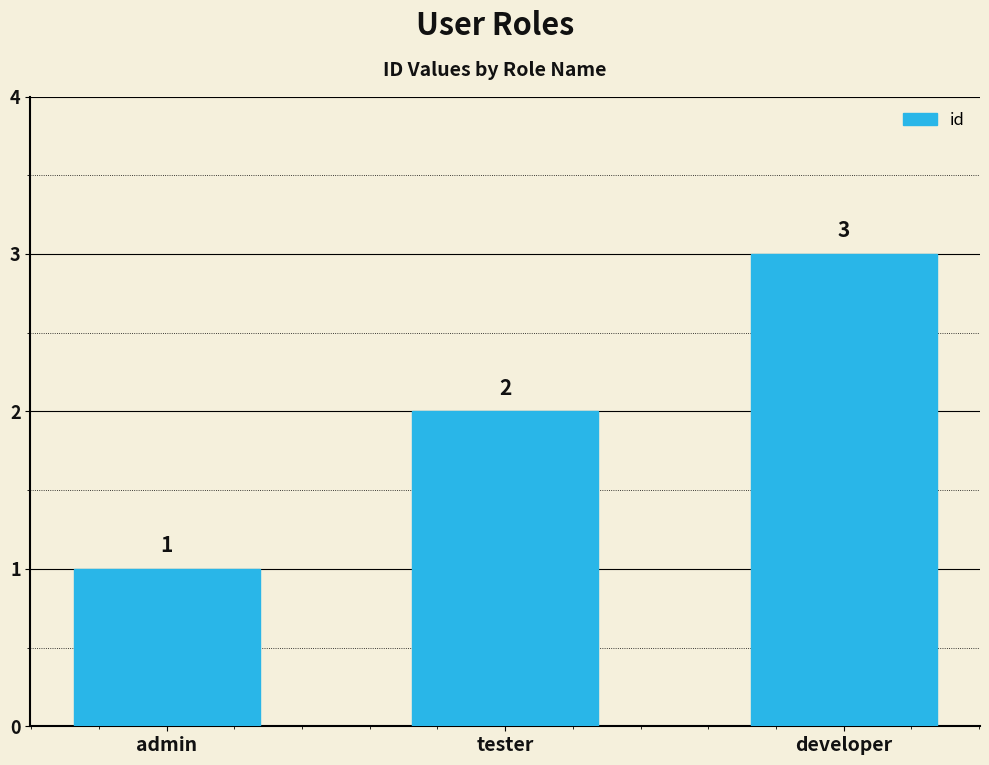

List the labels in order of value, smallest first.

admin, tester, developer